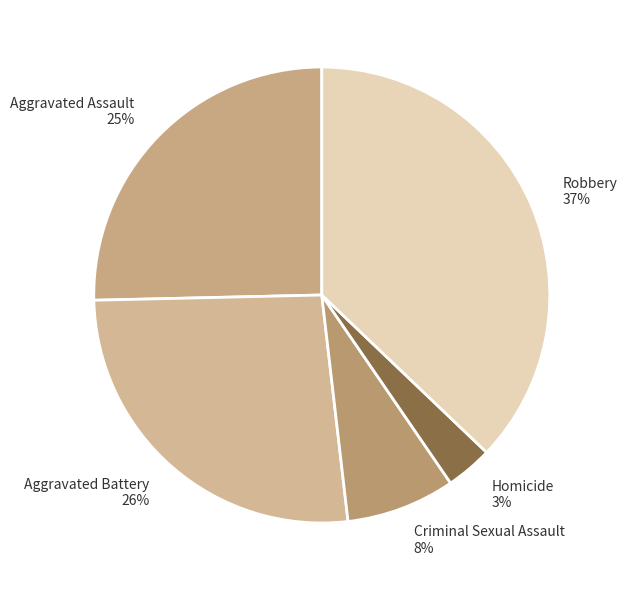

What percentage is the Criminal Sexual Assault slice, to the nearest percent?

8%